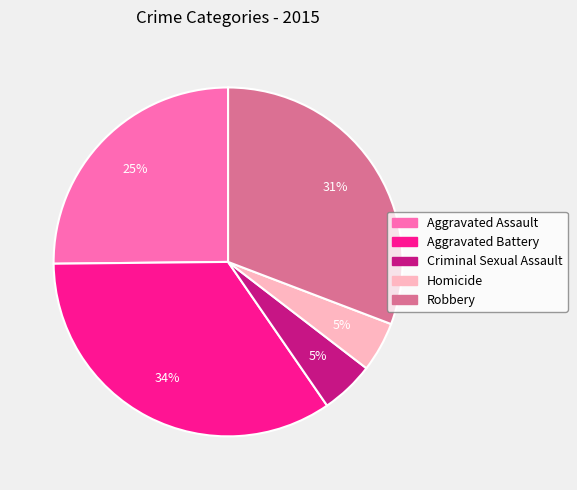

Does any single category account for the majority?

No